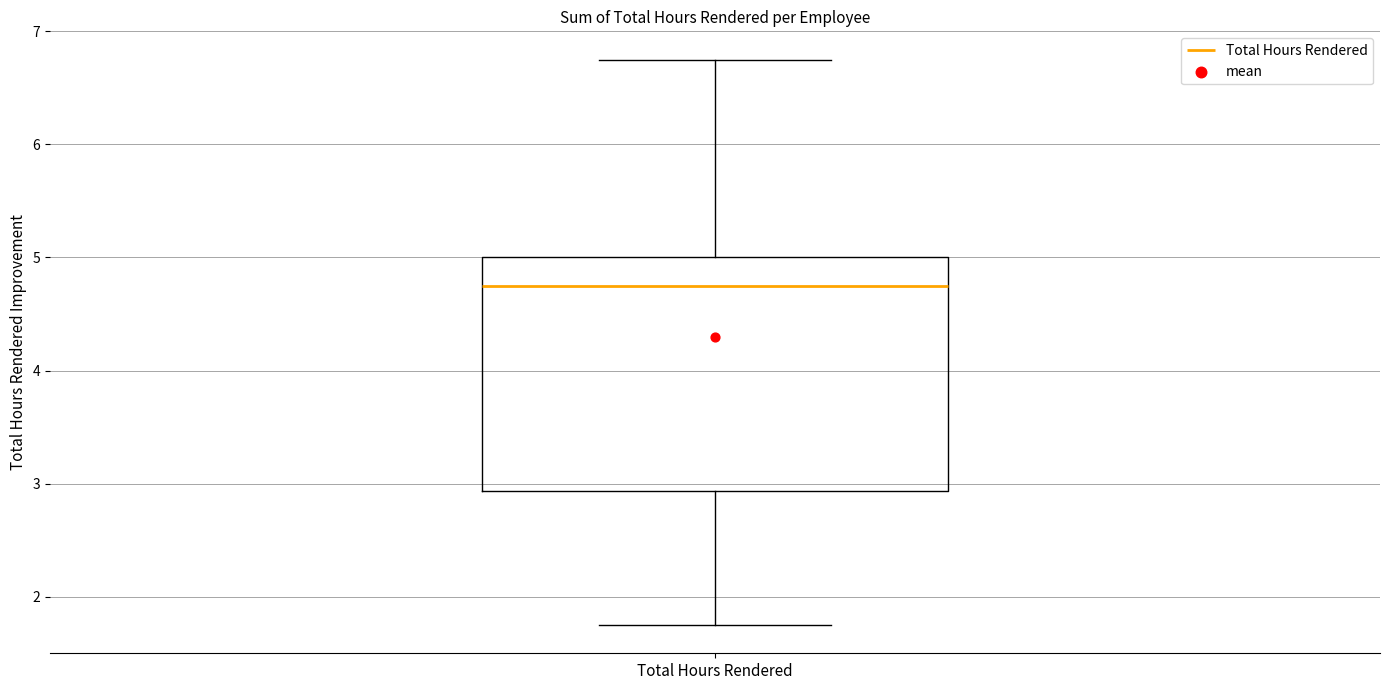

Transcribe this box plot: give where the median line is, the range the box spans, and where the two whiskers end, as read against the y-axis. The values are not printed on the chart, so give them approximately, as read against the axis.

median 4.8, box 2.9 to 5.0, whiskers 1.8 to 6.8